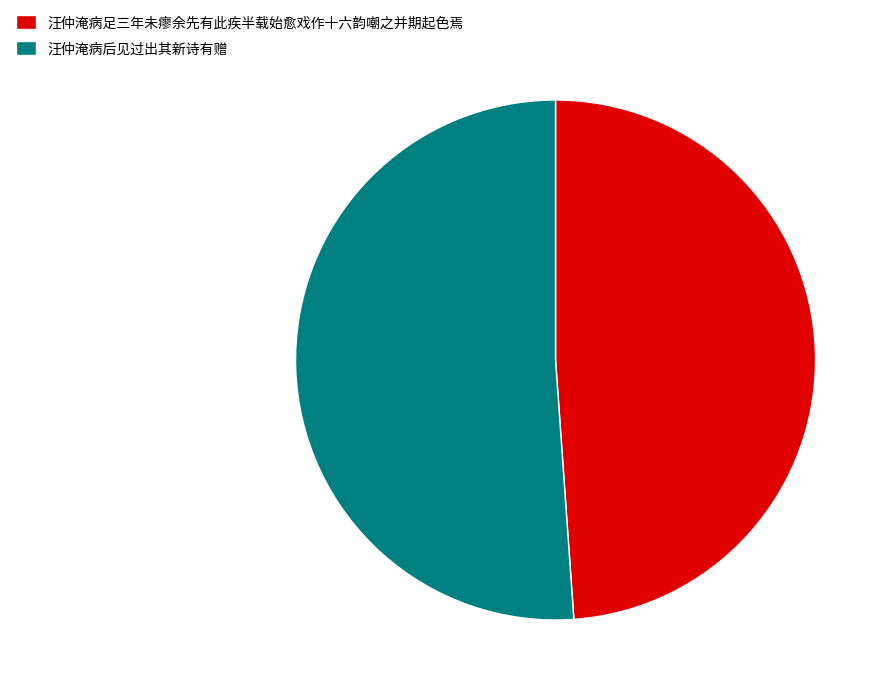

What is the majority slice?

汪仲淹病后见过出其新诗有赠